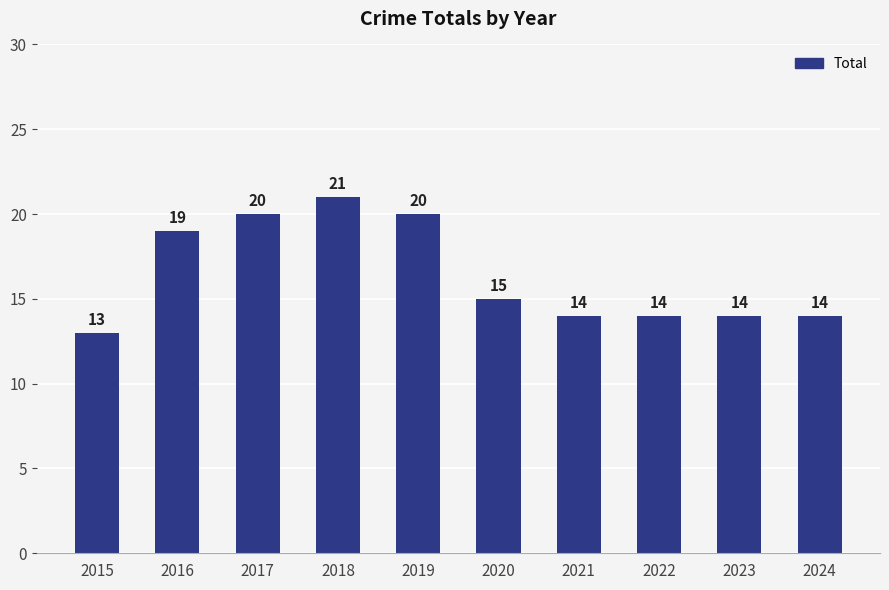

What value does the data have at 2015?

13